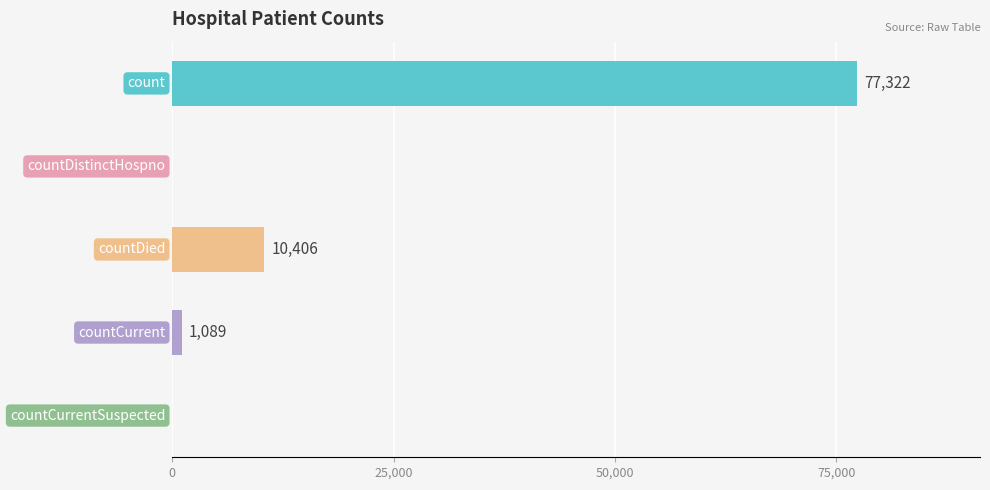

What is the sum of all values?

88817